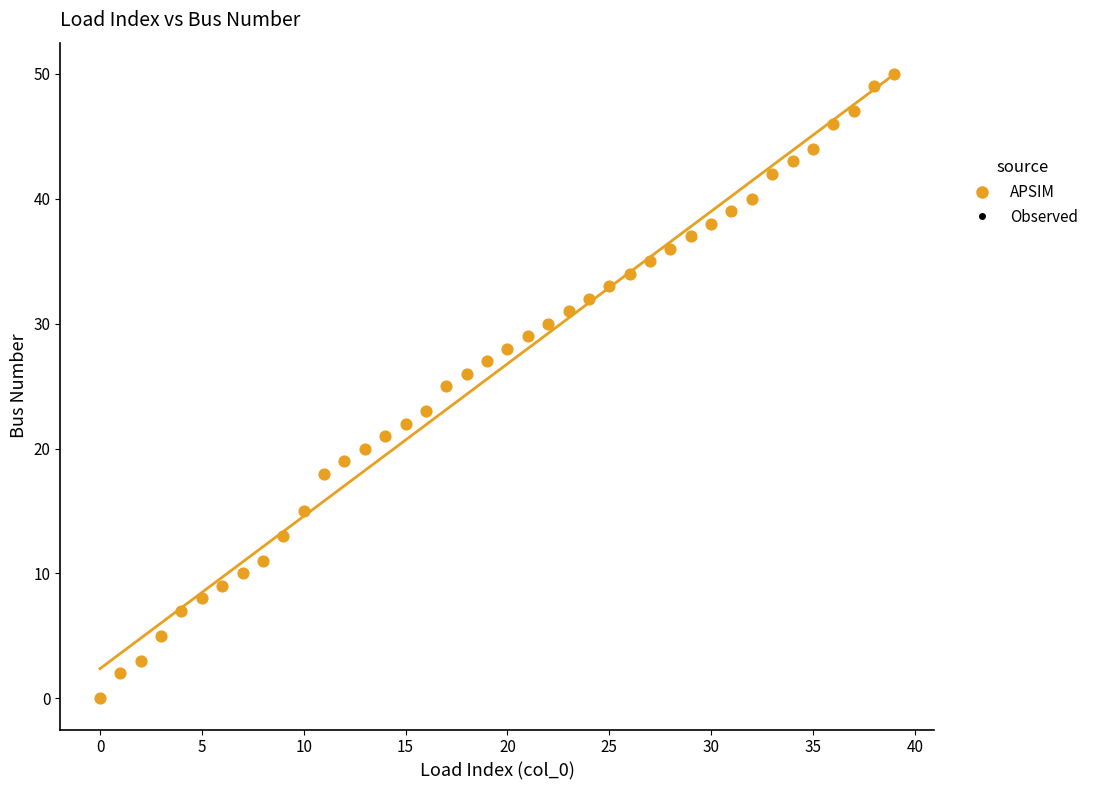

What is the range of Y values (max minus min)?

50